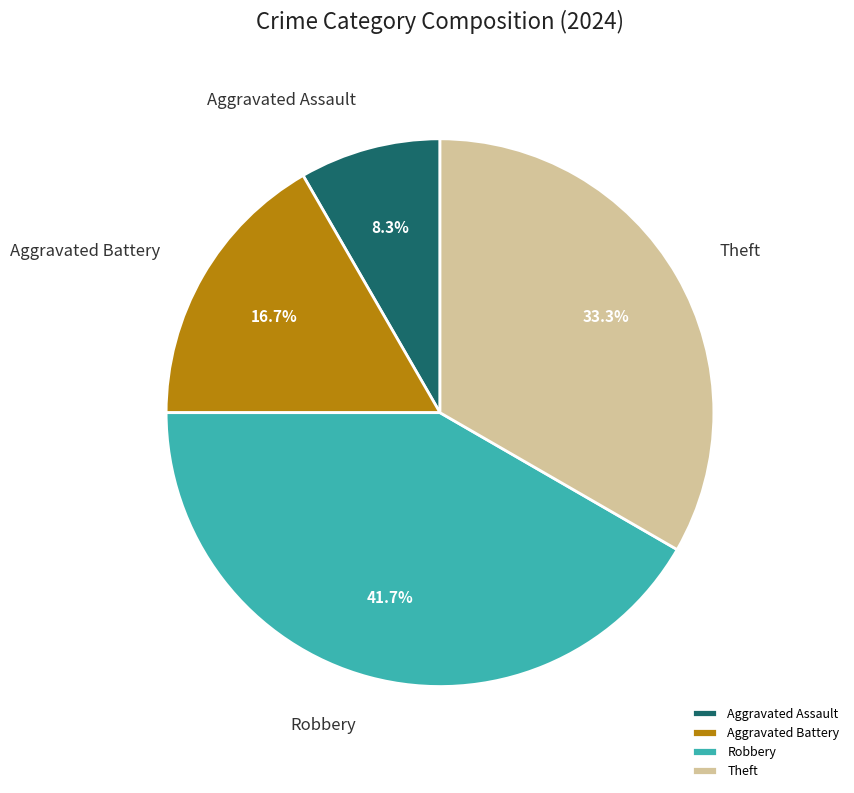

Rank the categories by value from lowest to highest.

Aggravated Assault, Aggravated Battery, Theft, Robbery